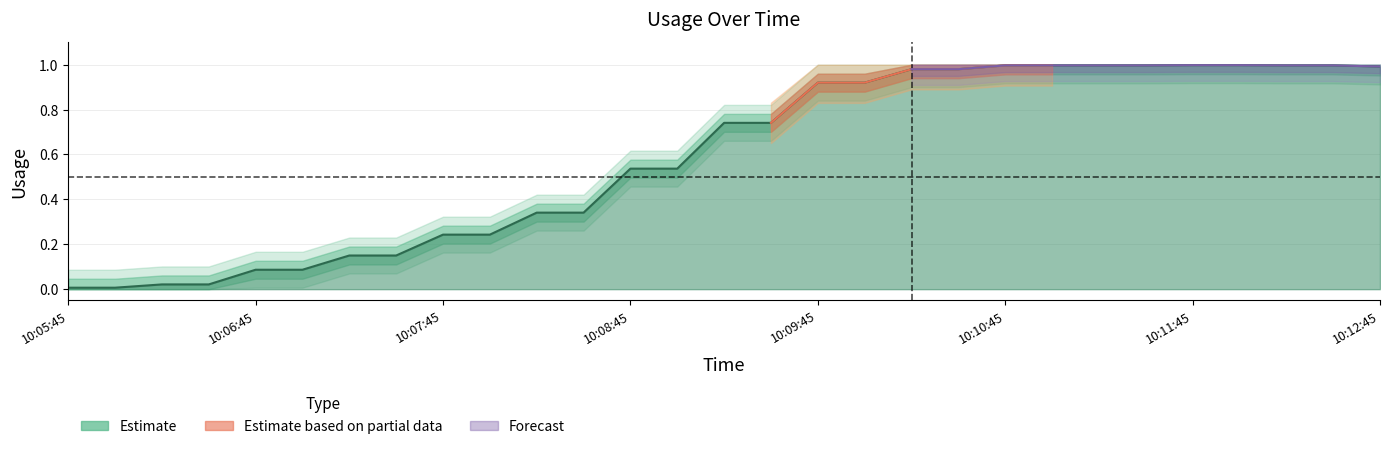

Which category has the highest value across all series?

10:11:45